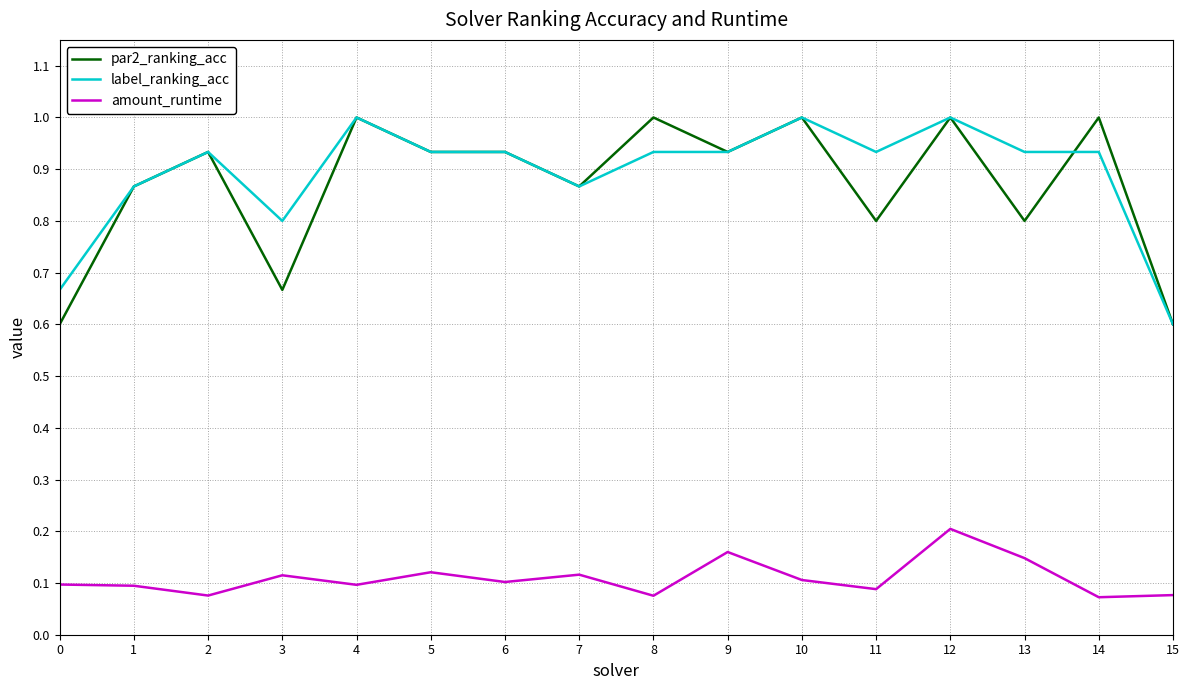

How many lines are shown in the chart?

3